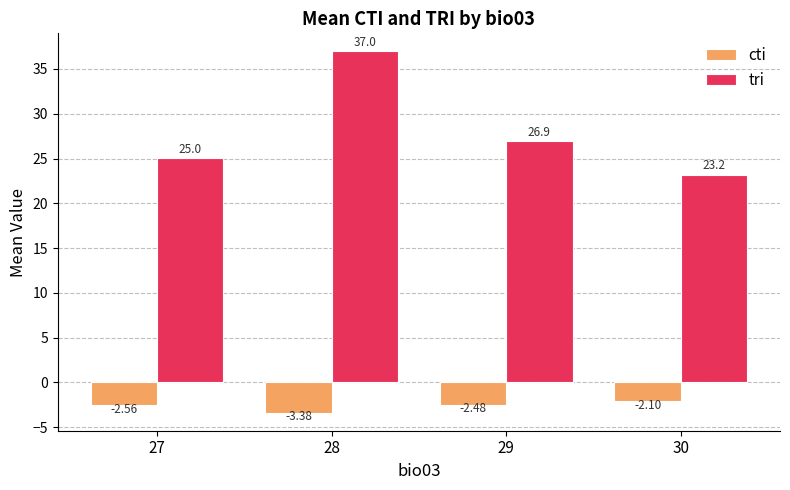

What is the difference between the maximum and minimum values in the tri series?

13.8